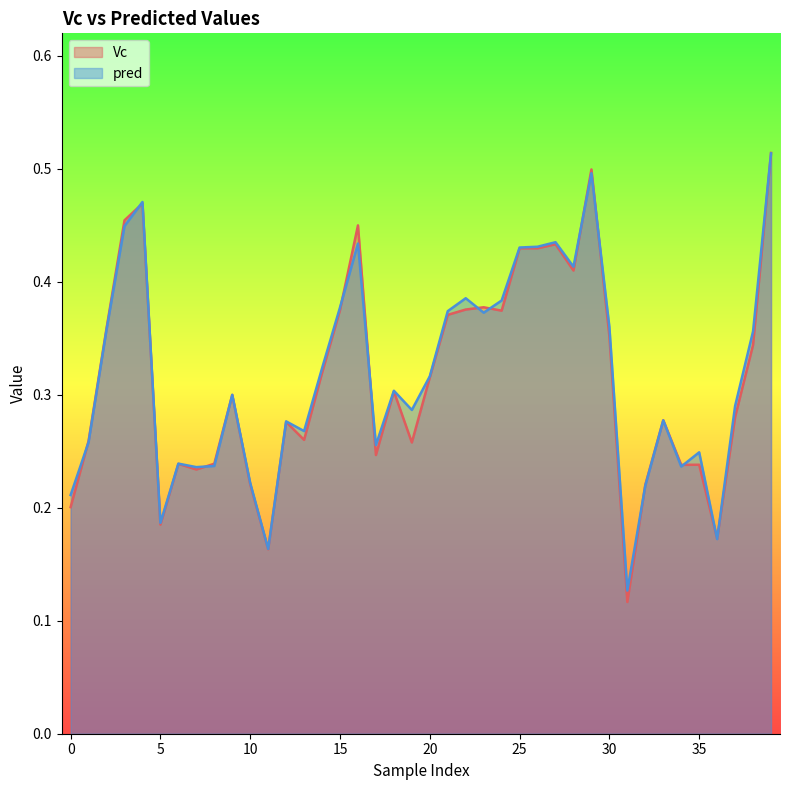

At 7, list the series in order from largest to smallest.

pred, Vc